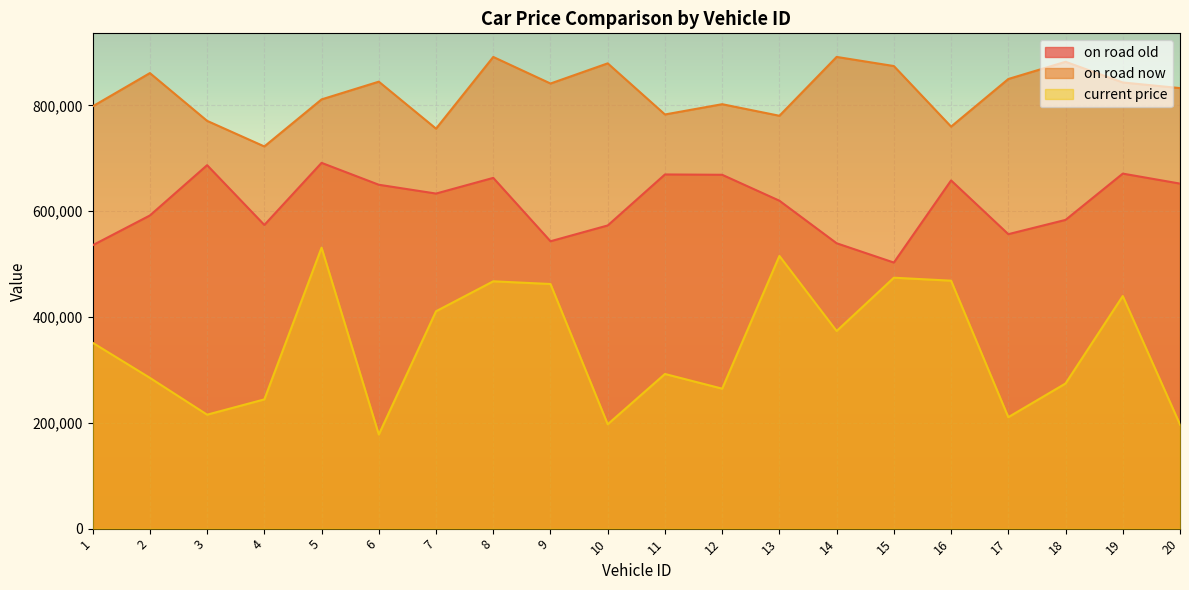

Is it true that on road old equals 591911 at 2?

True